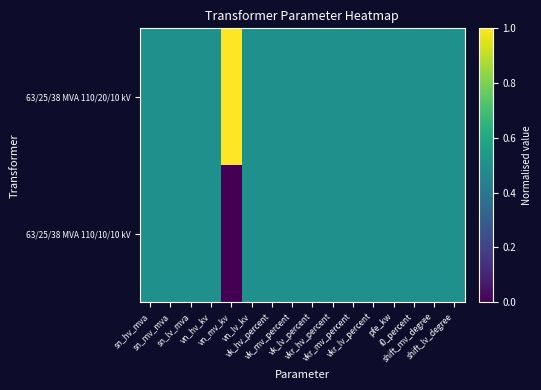

Reading right to left, list all the values displayed in this chart.

63/25/38 MVA 110/20/10 kV: shift_lv_degree=0.5	shift_mv_degree=0.5	i0_percent=0.5	pfe_kw=0.5	vkr_lv_percent=0.5	vkr_mv_percent=0.5	vkr_hv_percent=0.5	vk_lv_percent=0.5	vk_mv_percent=0.5	vk_hv_percent=0.5	vn_lv_kv=0.5	vn_mv_kv=1.0	vn_hv_kv=0.5	sn_lv_mva=0.5	sn_mv_mva=0.5	sn_hv_mva=0.5
63/25/38 MVA 110/10/10 kV: shift_lv_degree=0.5	shift_mv_degree=0.5	i0_percent=0.5	pfe_kw=0.5	vkr_lv_percent=0.5	vkr_mv_percent=0.5	vkr_hv_percent=0.5	vk_lv_percent=0.5	vk_mv_percent=0.5	vk_hv_percent=0.5	vn_lv_kv=0.5	vn_mv_kv=0.0	vn_hv_kv=0.5	sn_lv_mva=0.5	sn_mv_mva=0.5	sn_hv_mva=0.5